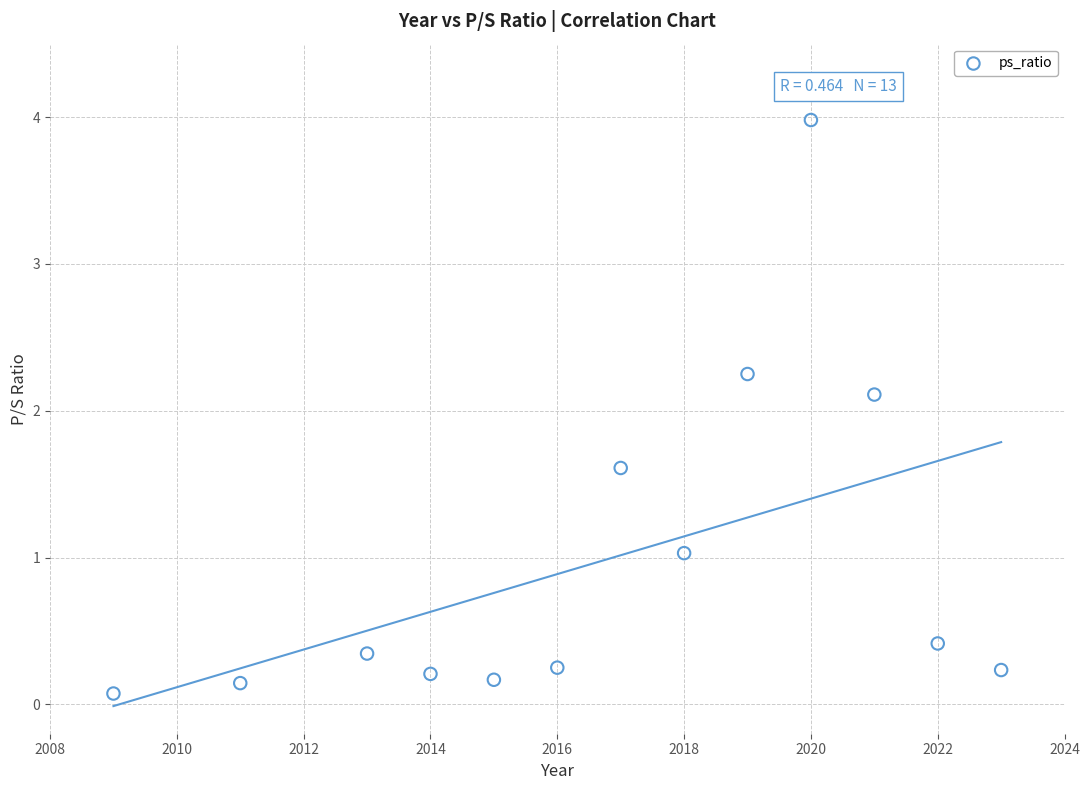

What Y value in the scatter plot is closest to 2?

2.1